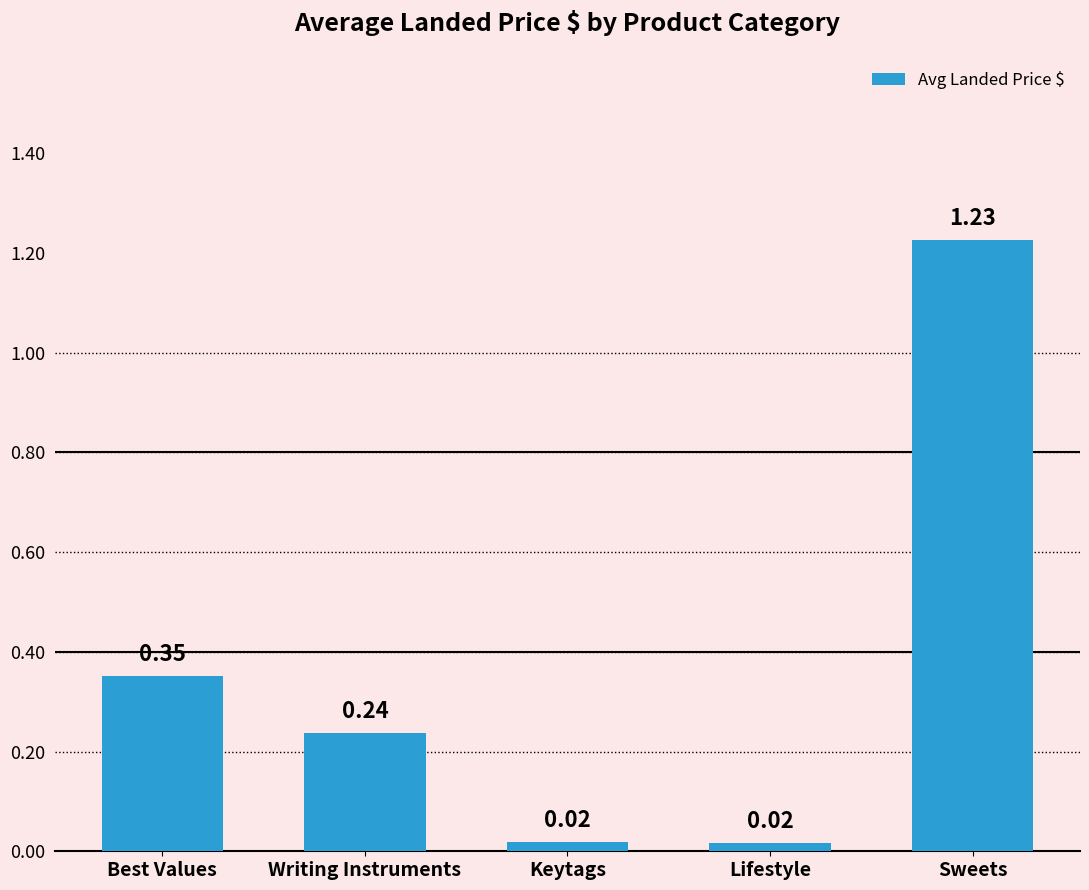

The value at Sweets is 1.7. True or false?

False